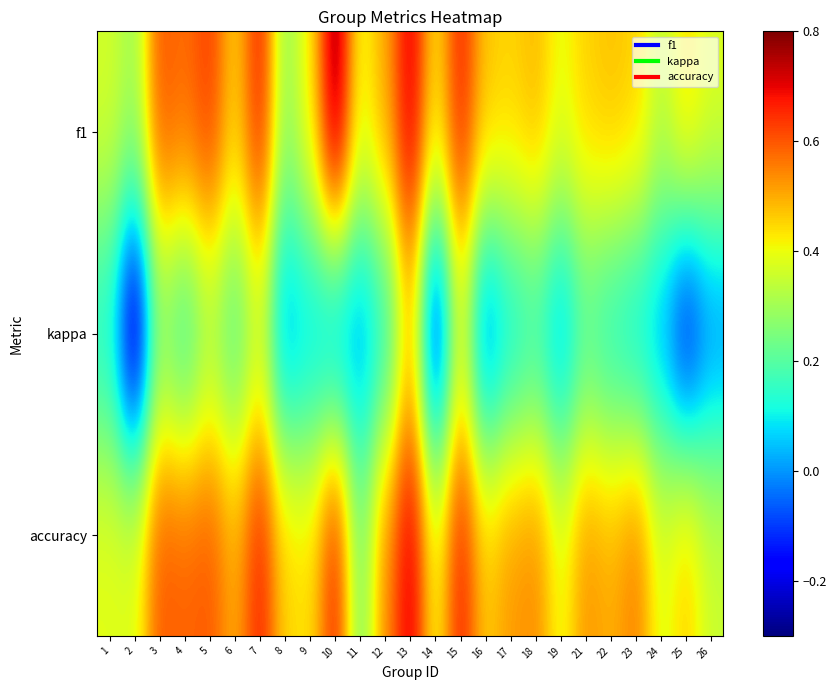

List the series in order of their peak value, highest first.

f1, accuracy, kappa